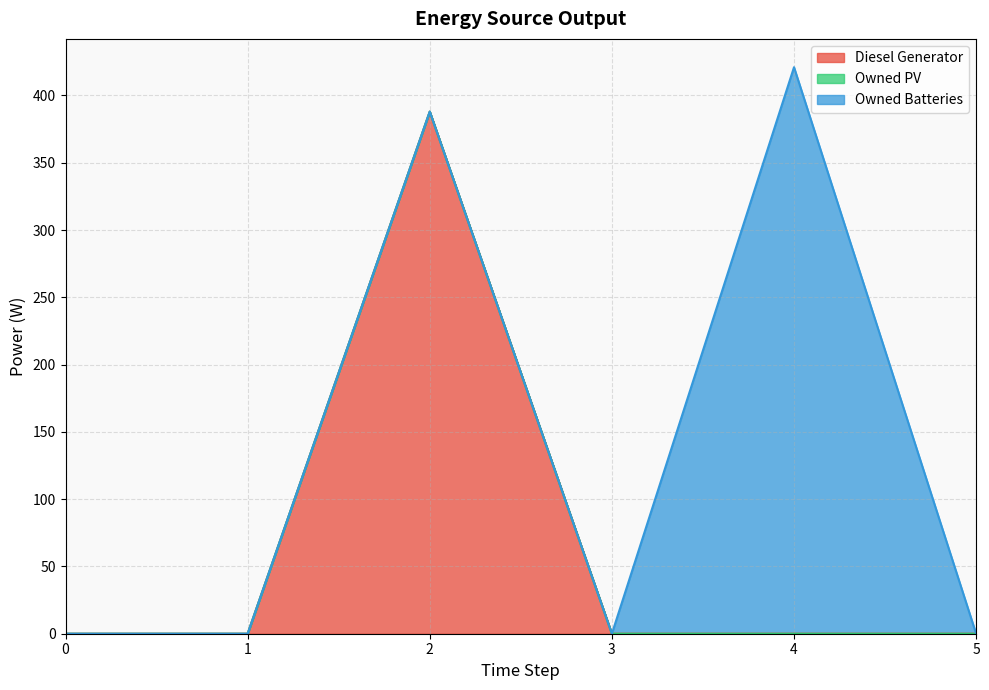

Rank the series at 2 from highest to lowest value.

Diesel Generator, Owned PV, Owned Batteries